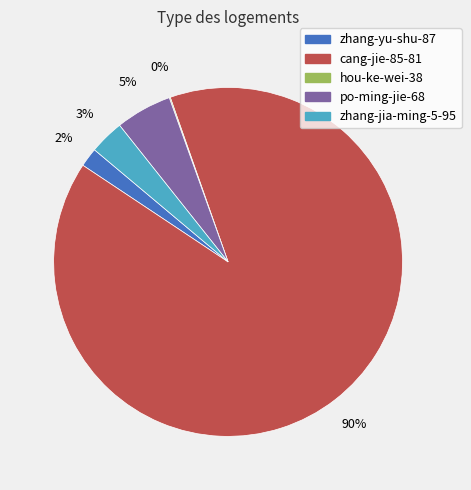

To the nearest percent, what is the average slice percentage?

20%